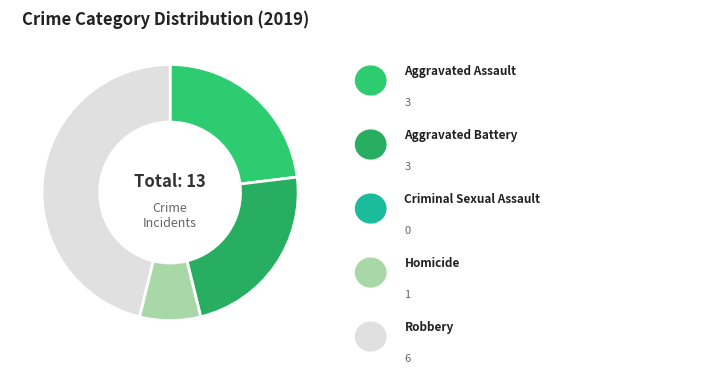

How many segments does this pie chart have?

4